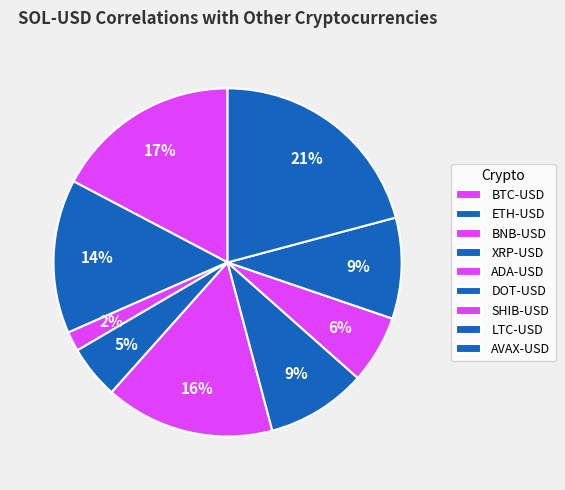

How many slices are in this pie chart?

9